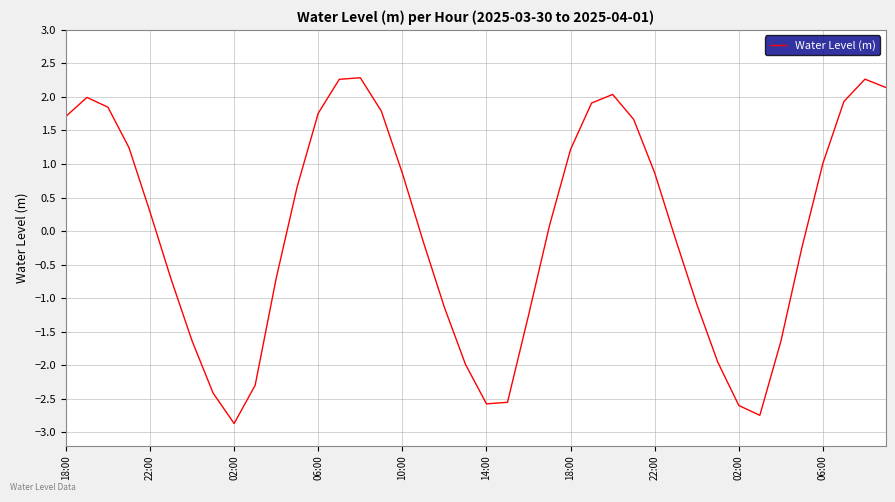

How many values are above zero?

21